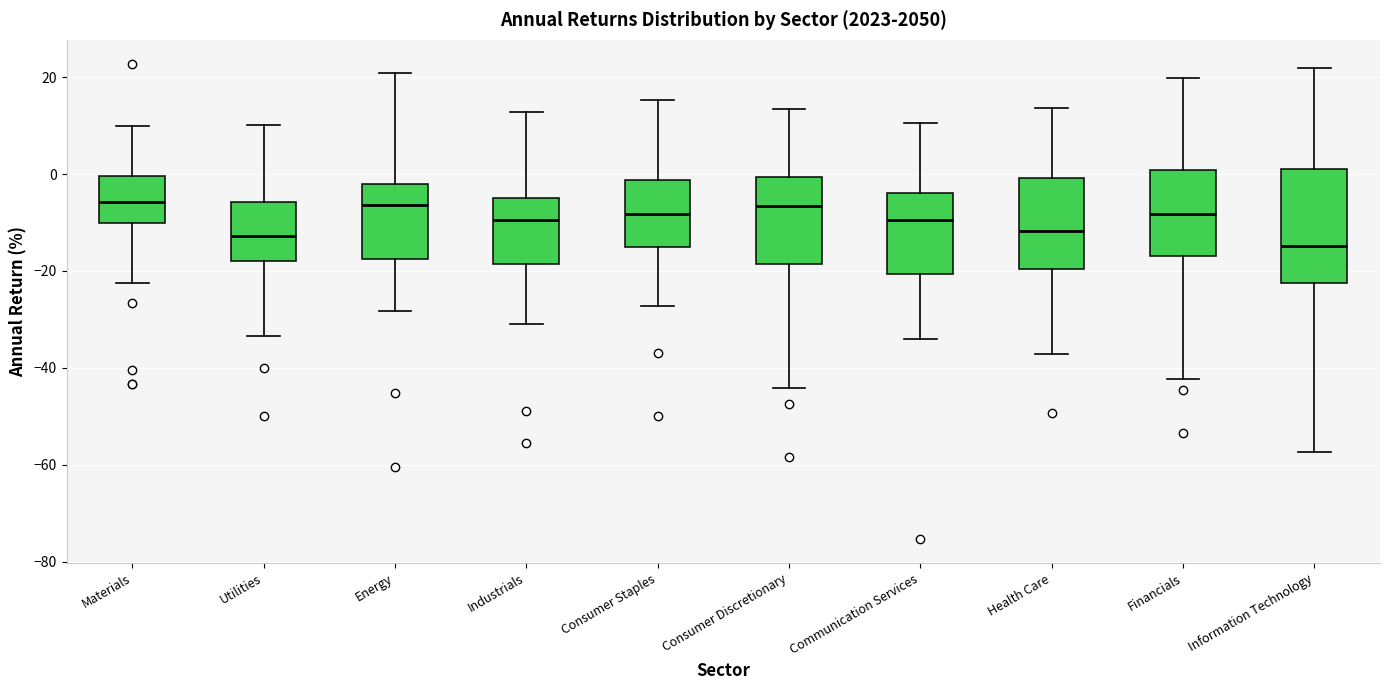

Reading left to right, read every box against the y-axis: the position of its median line, the range the box covers, and the ends of its whiskers. The values are not printed on the chart, so give them approximately, as read against the axis.

Materials: median -6, box -10 to 0, whiskers -22 to 10
Utilities: median -12, box -18 to -6, whiskers -34 to 10
Energy: median -6, box -18 to -2, whiskers -28 to 20
Industrials: median -10, box -18 to -4, whiskers -30 to 12
Consumer Staples: median -8, box -14 to -2, whiskers -28 to 16
Consumer Discretionary: median -6, box -18 to 0, whiskers -44 to 14
Communication Services: median -10, box -20 to -4, whiskers -34 to 10
Health Care: median -12, box -20 to 0, whiskers -38 to 14
Financials: median -8, box -16 to 0, whiskers -42 to 20
Information Technology: median -14, box -22 to 2, whiskers -58 to 22